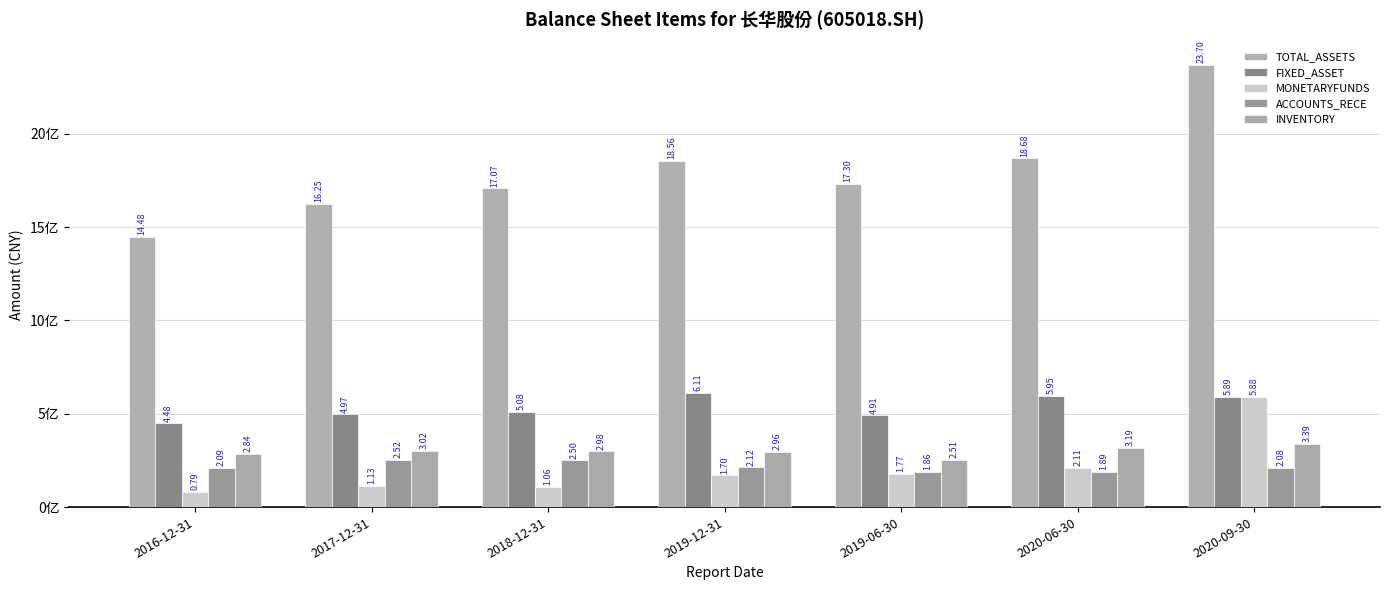

Are the bars grouped side by side (vs. stacked)?

Yes